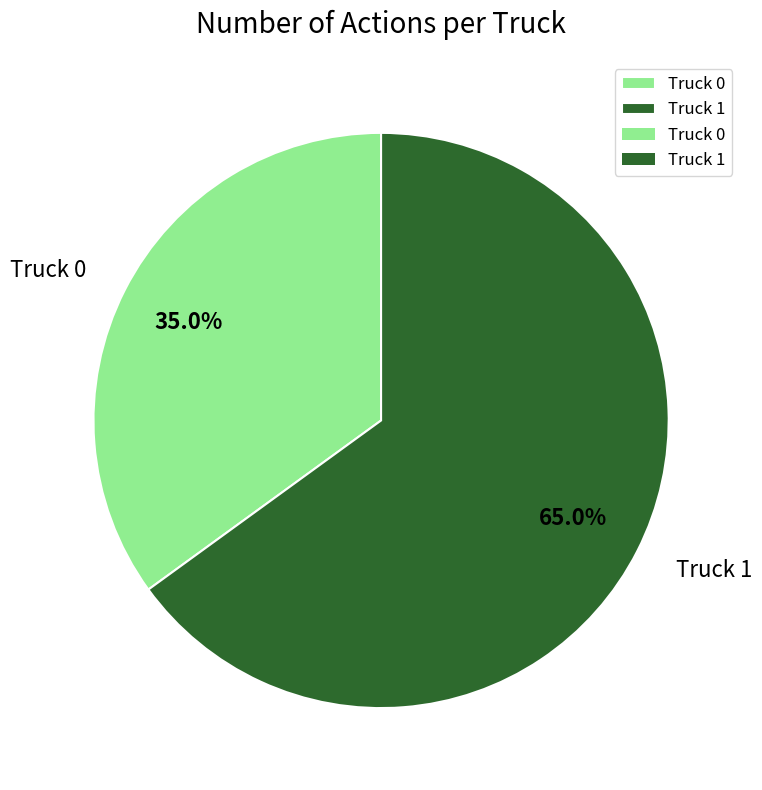

Which has a higher value, Truck 1 or Truck 0?

Truck 1